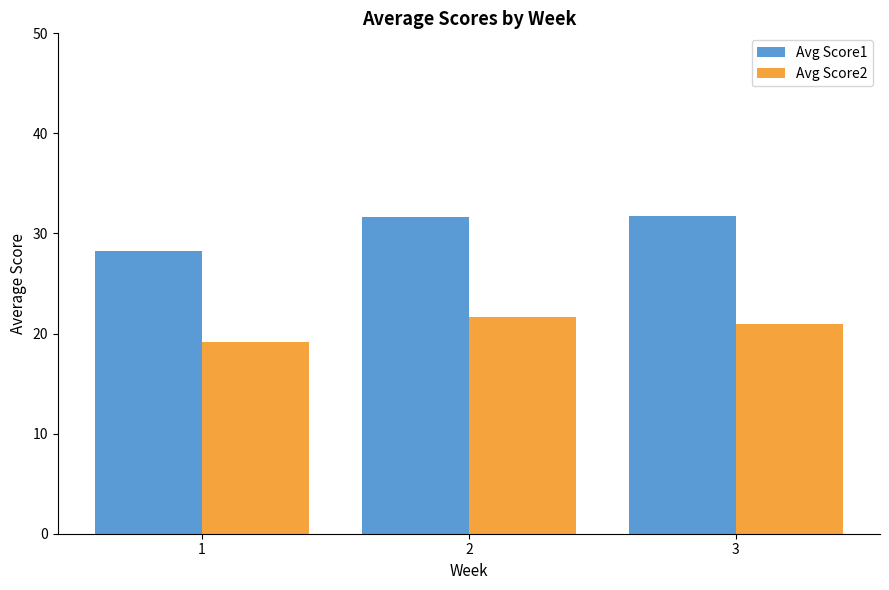

Where does the Avg Score1 series first go above 31?

2